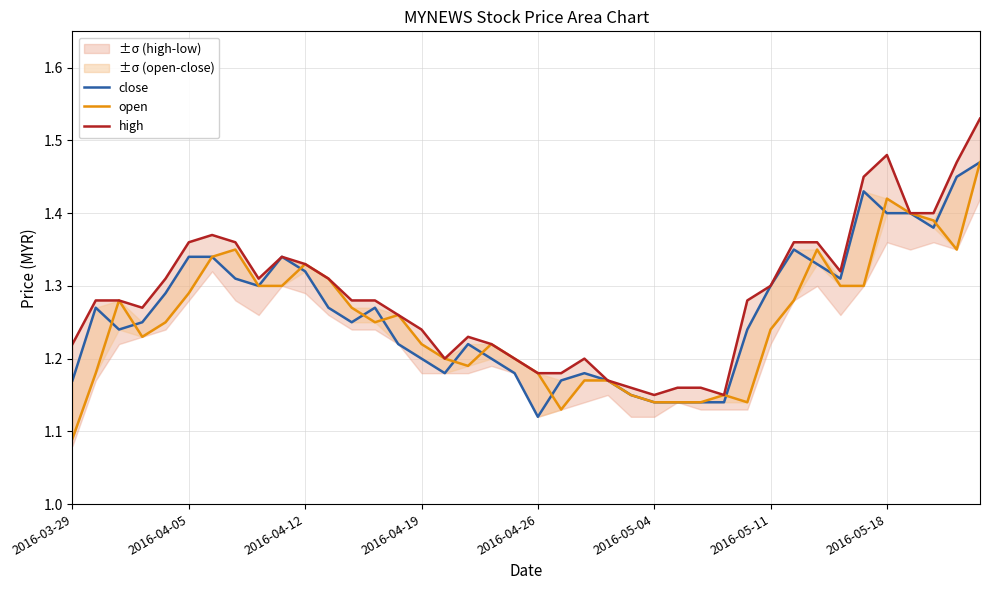

Is it true that high equals 1.5 at 39?

True